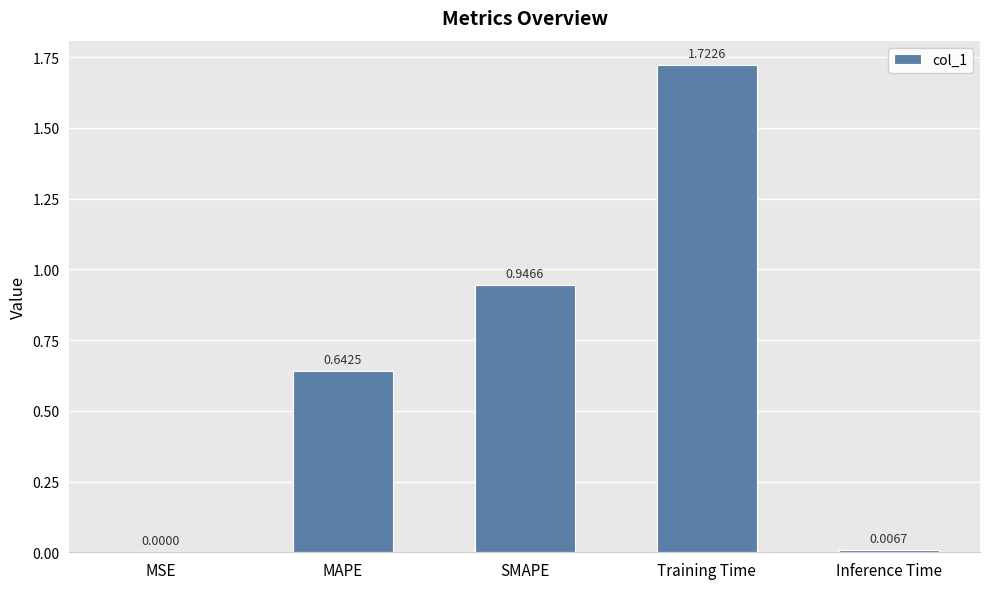

What is the change in value from SMAPE to Inference Time?

-0.9